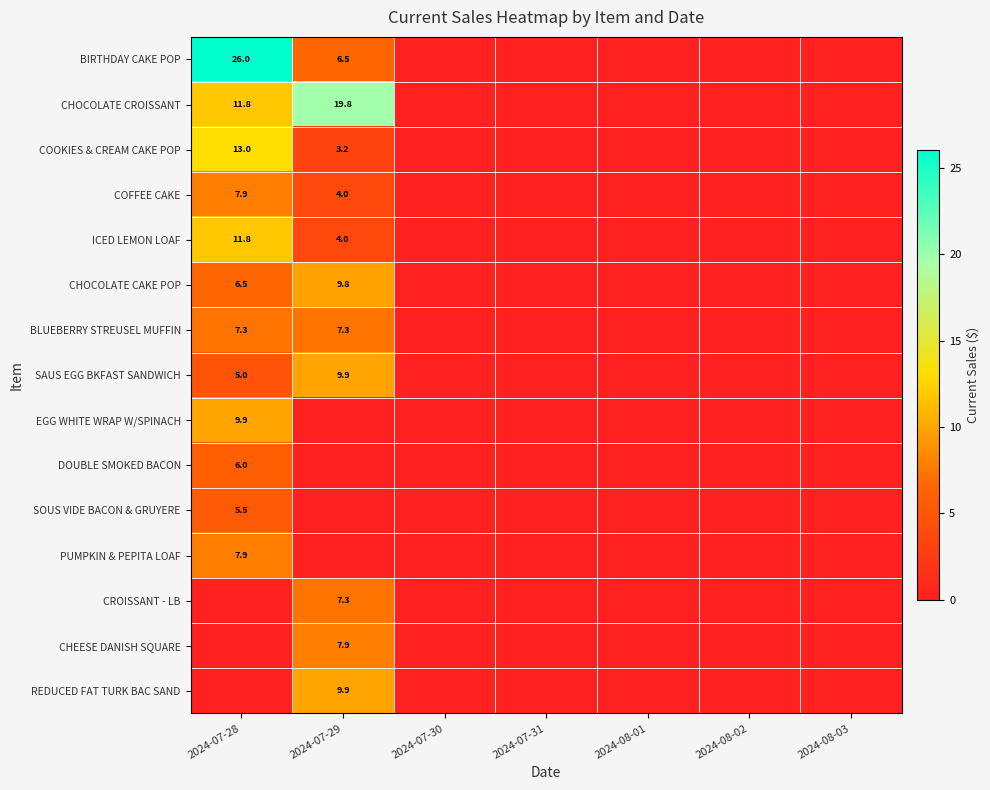

At which category does the chart reach its minimum across all series?

2024-07-30